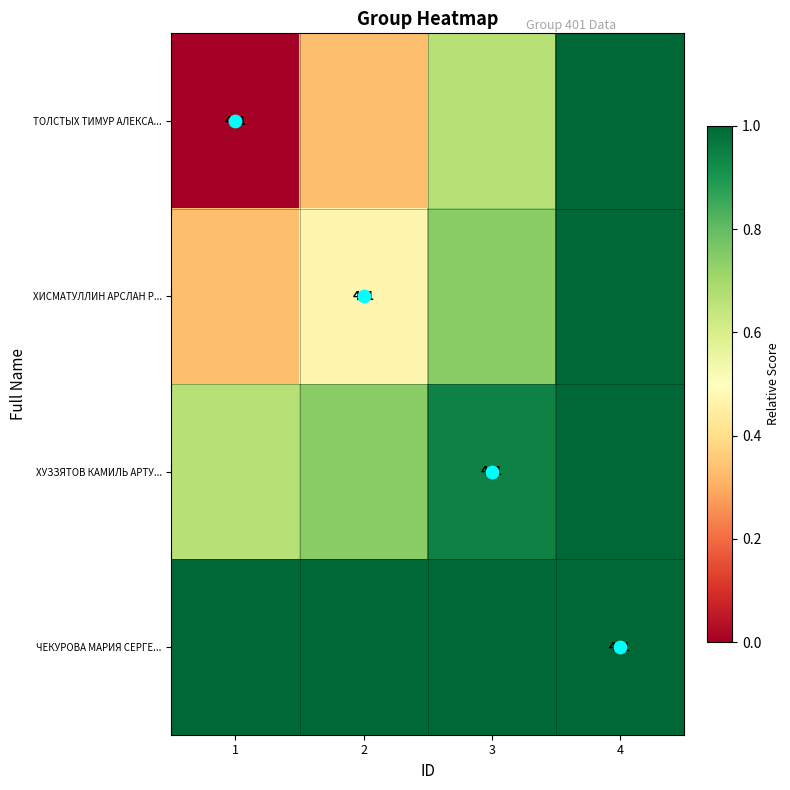

At which category is the sum across all series the highest?

4